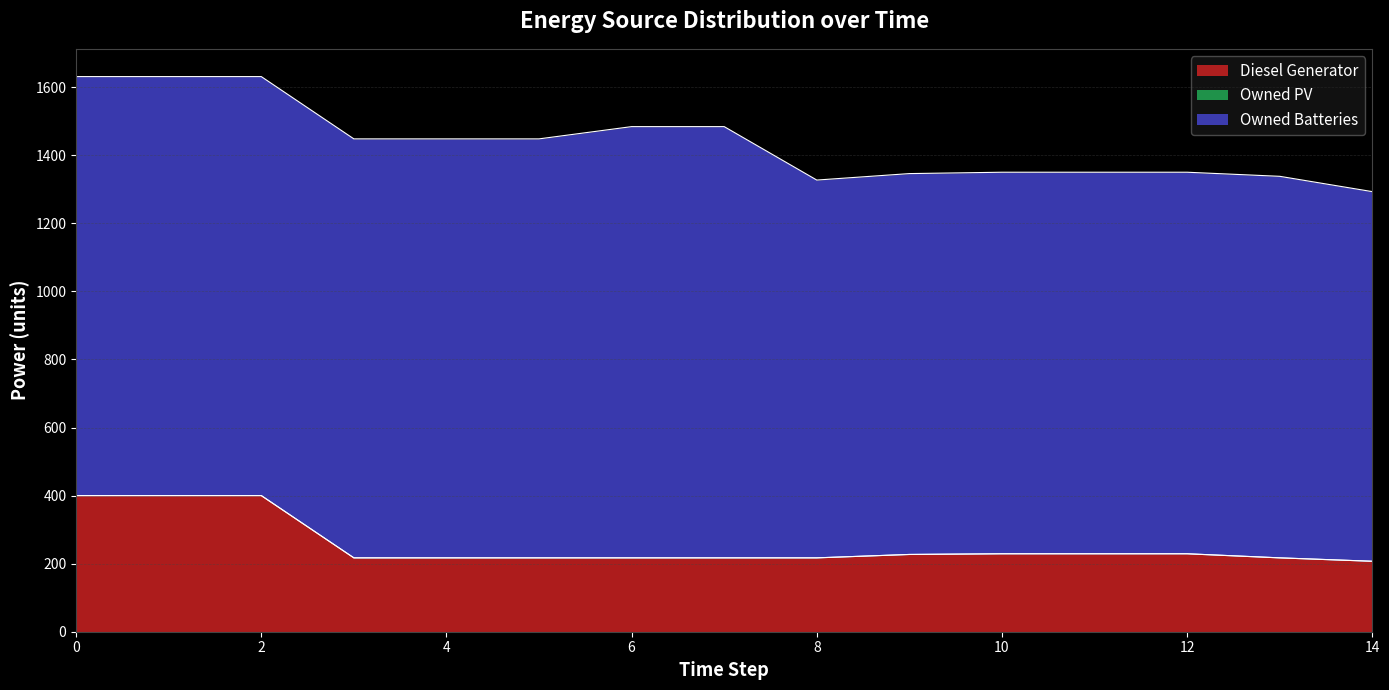

What is the value of the Owned Batteries point at the 15th from the left?

1086